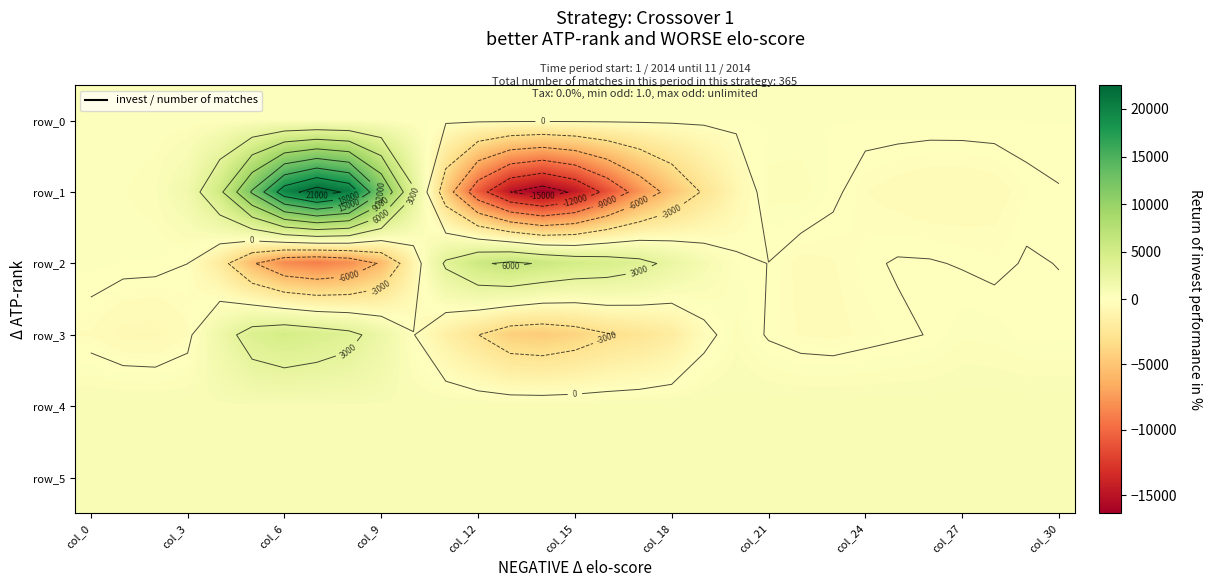

At how many categories does at least one series exceed 2816?

14